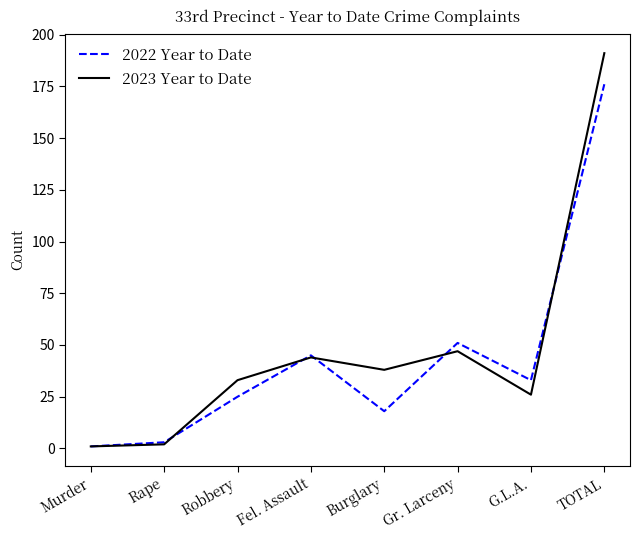

What is the difference between the 2022 Year to Date values at Gr. Larceny and Murder?

50